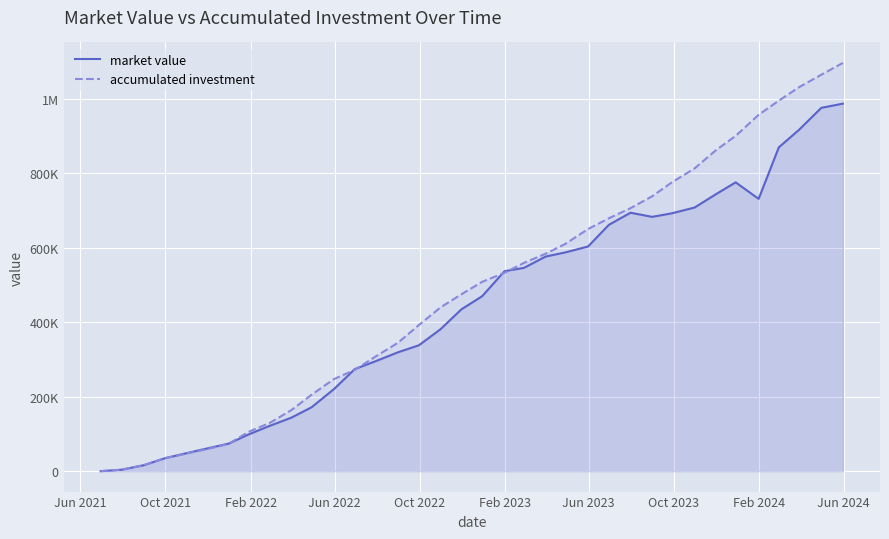

Does the chart display data point markers on the line(s)?

No